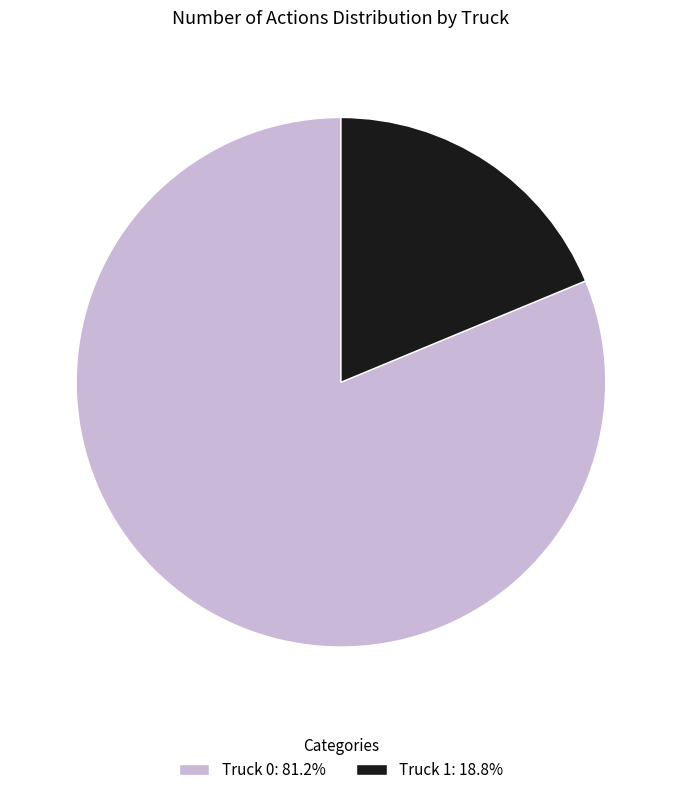

How many slices are in this pie chart?

2